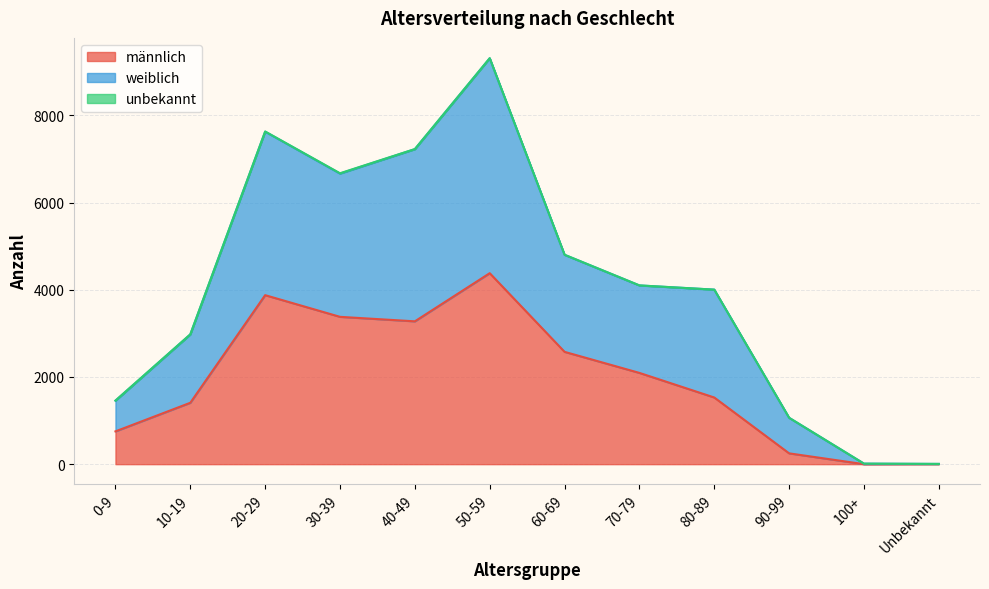

At which category is the sum across all series the highest?

50-59